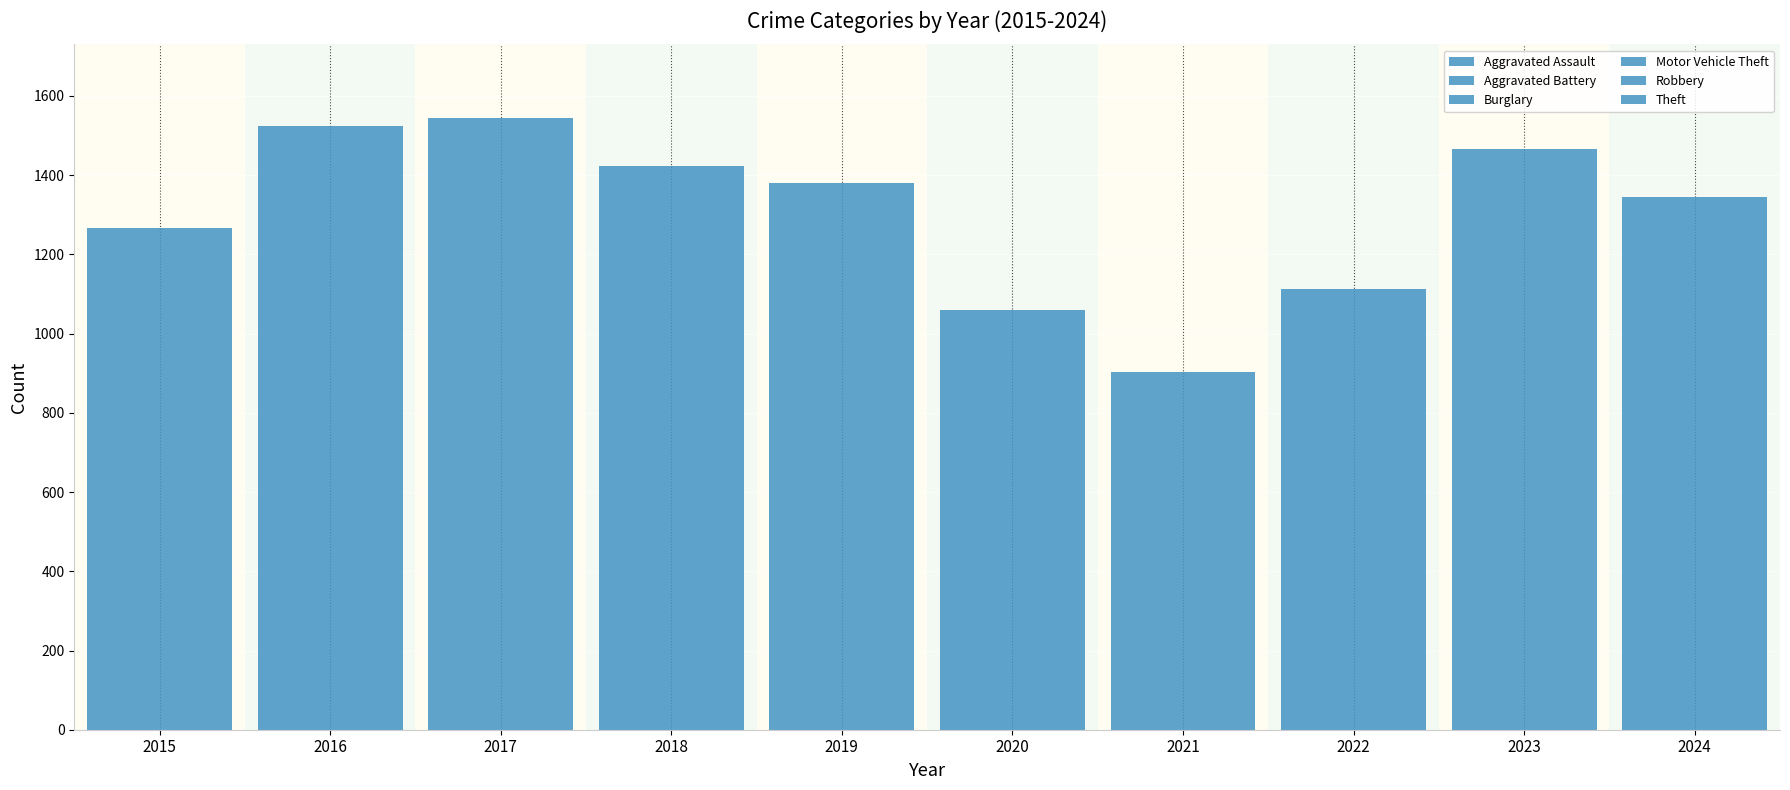

Count the number of data series in this chart.

6